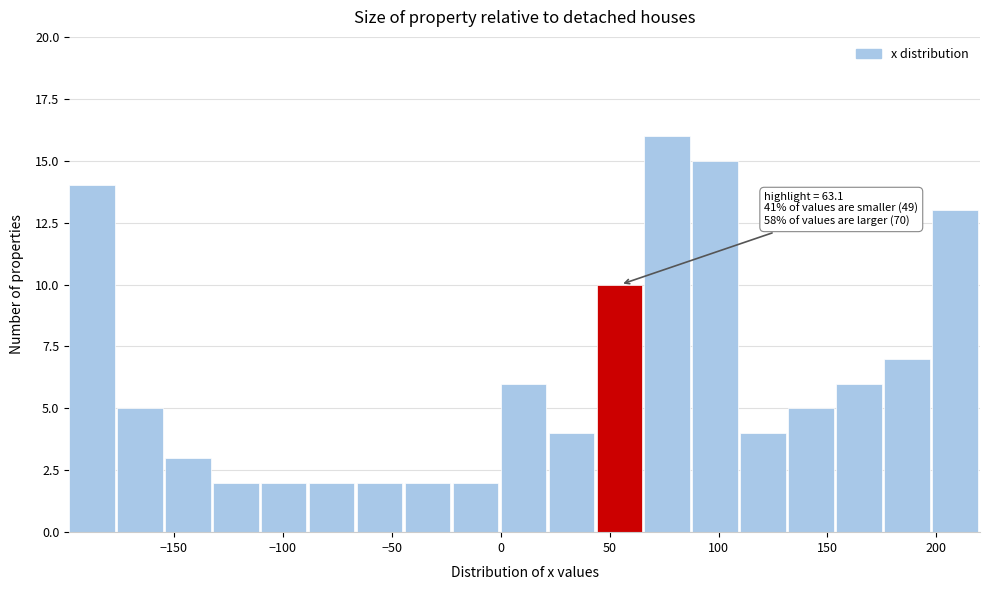

Over which range of the x-axis is the bar tallest?

66 to 88